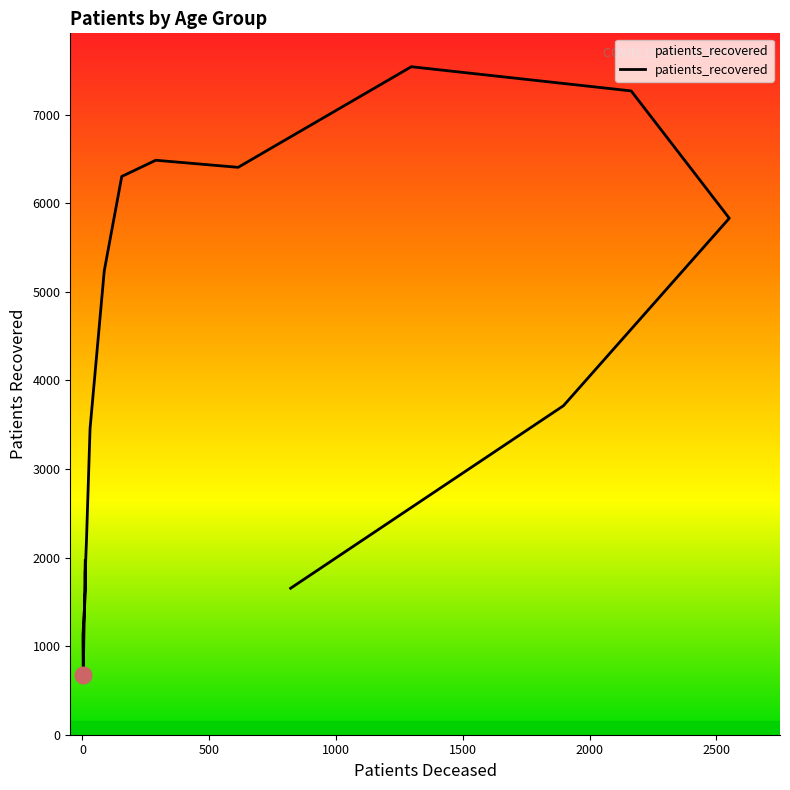

Rank the categories by value from lowest to highest.

20 - 24, 25 - 29, 30 - 34, >90, 35 - 39, <20, 40 - 44, 45 - 49, 85 - 89, 50 - 54, 80 - 84, 55 - 59, 65 - 69, 60 - 64, 75 - 79, 70 - 74